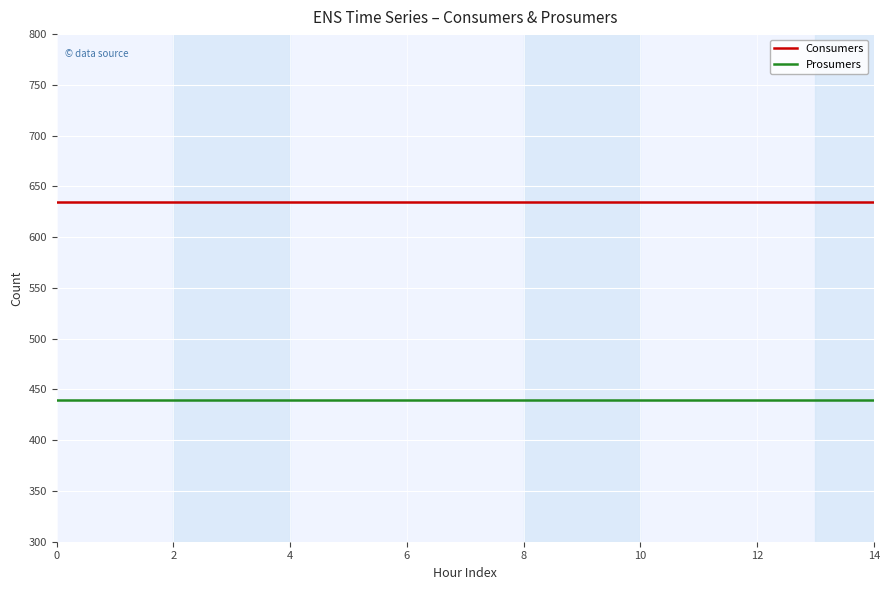

Rank the series by their maximum value, from highest to lowest.

Consumers, Prosumers